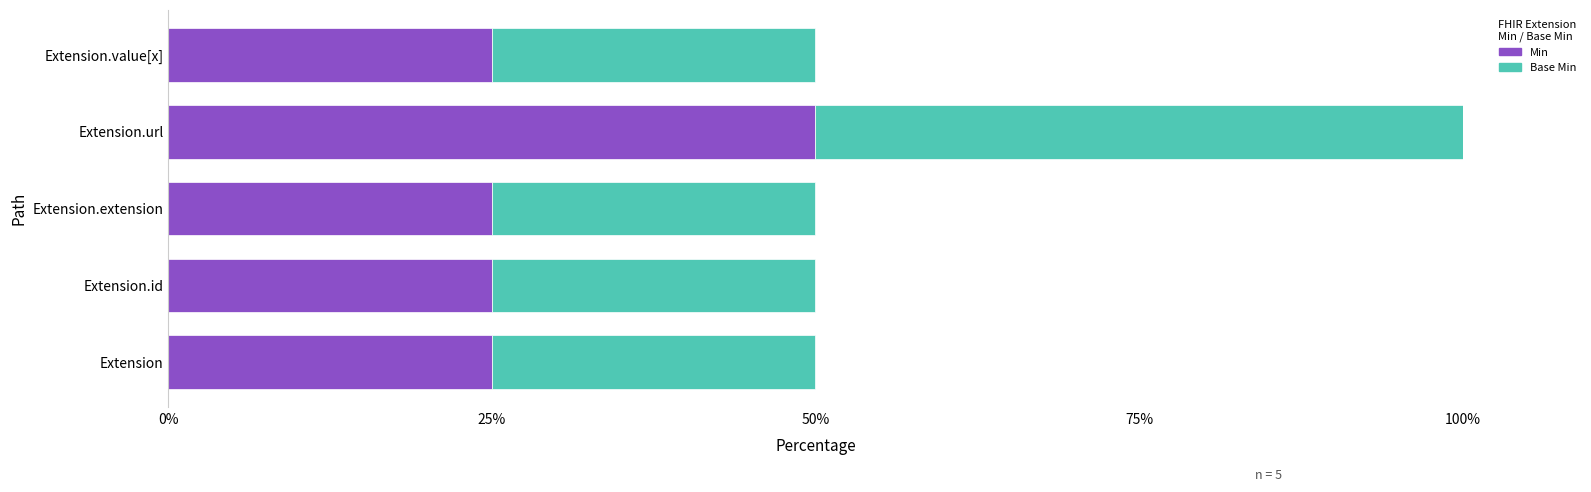

What is the difference between the Min values at Extension.value[x] and Extension.url?

25